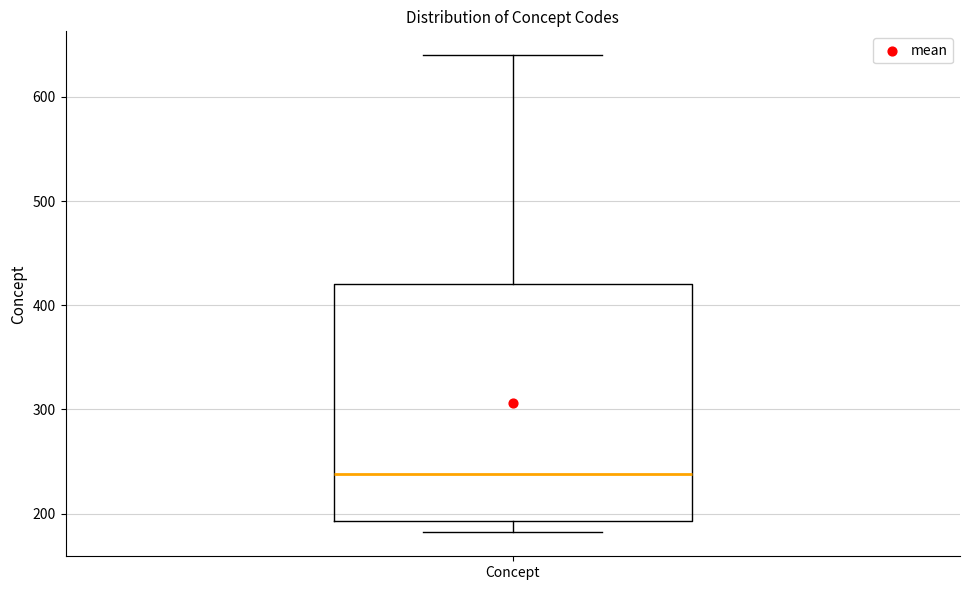

Transcribe this box plot: give where the median line is, the range the box spans, and where the two whiskers end, as read against the y-axis. The values are not printed on the chart, so give them approximately, as read against the axis.

median 240, box 190 to 420, whiskers 180 to 640